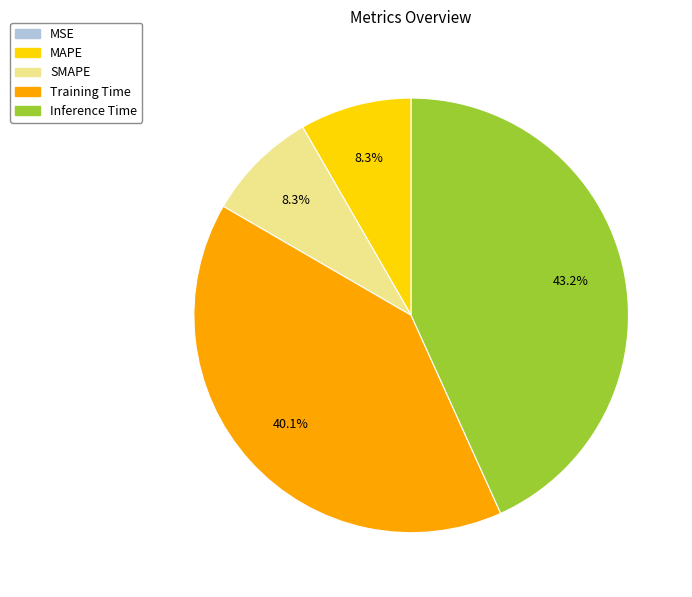

Does any single category account for the majority?

No